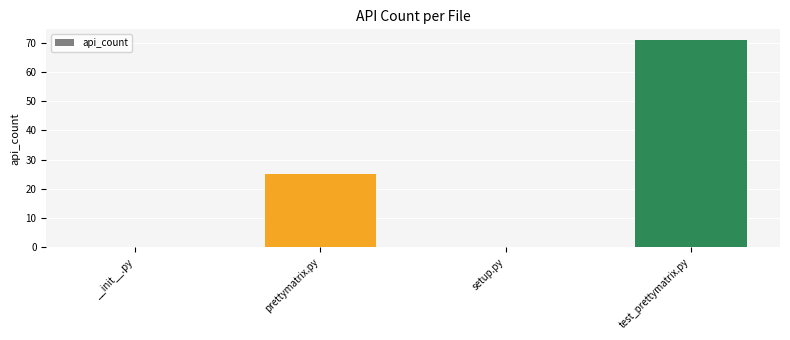

Which category has the highest value across all series?

test_prettymatrix.py